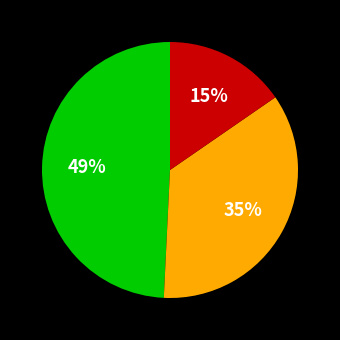

Does any single category account for the majority?

No